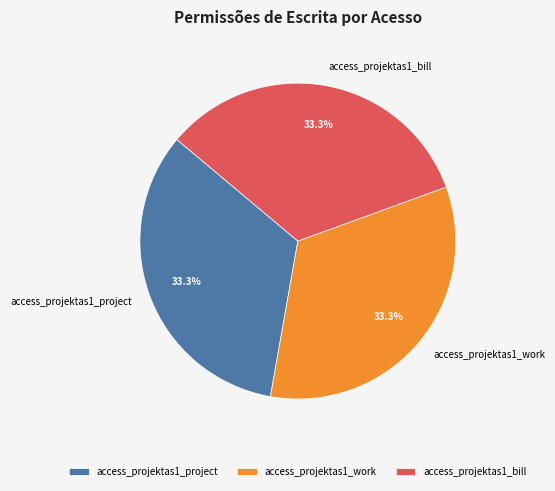

Is the sum of access_projektas1_project and access_projektas1_work greater than half?

Yes